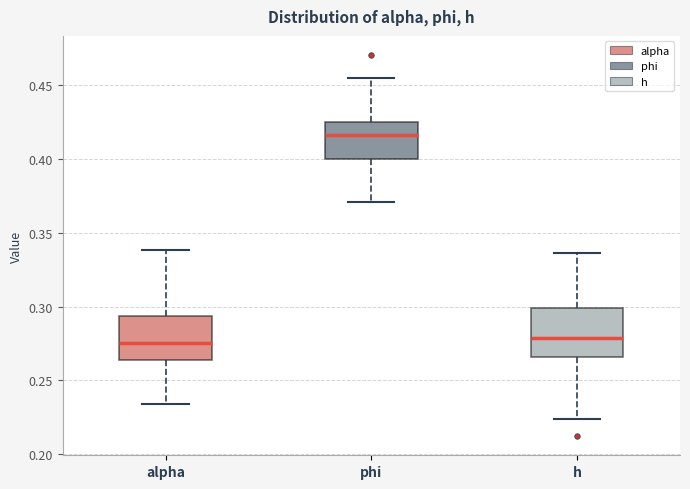

Reading left to right, read every box against the y-axis: the position of its median line, the range the box covers, and the ends of its whiskers. The values are not printed on the chart, so give them approximately, as read against the axis.

alpha: median 0.275, box 0.265 to 0.295, whiskers 0.235 to 0.340
phi: median 0.415, box 0.400 to 0.425, whiskers 0.370 to 0.455
h: median 0.280, box 0.265 to 0.300, whiskers 0.225 to 0.335